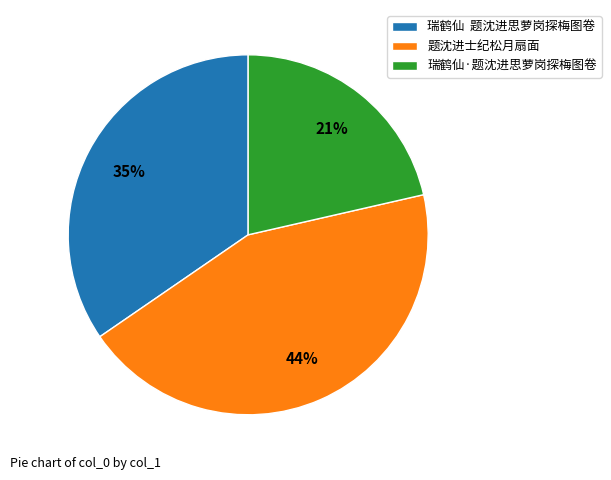

How many slices are in this pie chart?

3